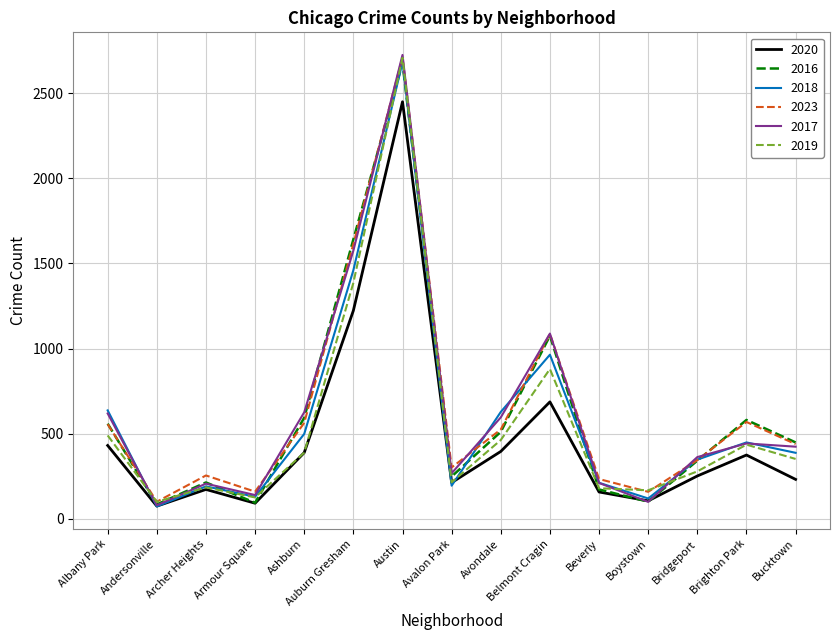

What is the difference between the maximum and second lowest values in the 2023 series?

2552